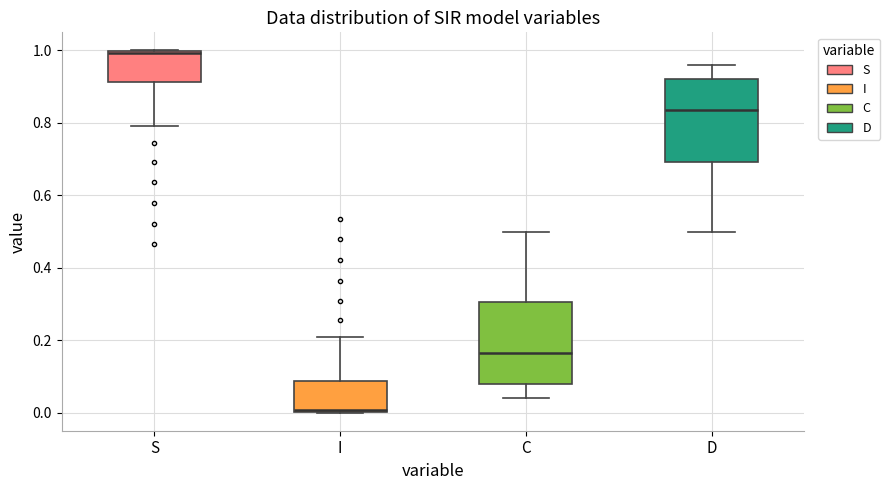

Which box's median line is the lowest?

I